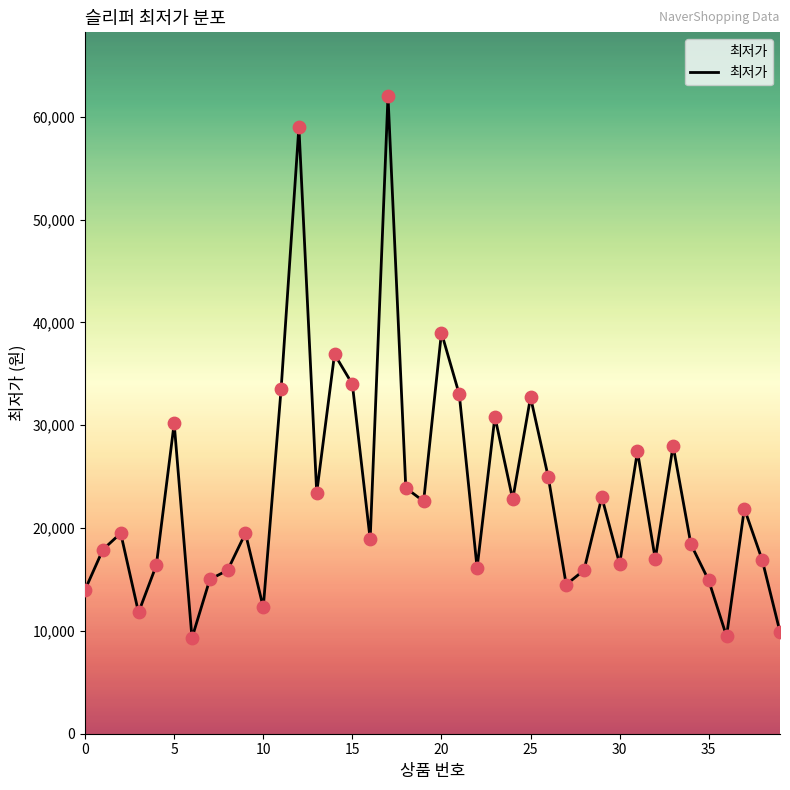

What is the greatest value displayed?

62000